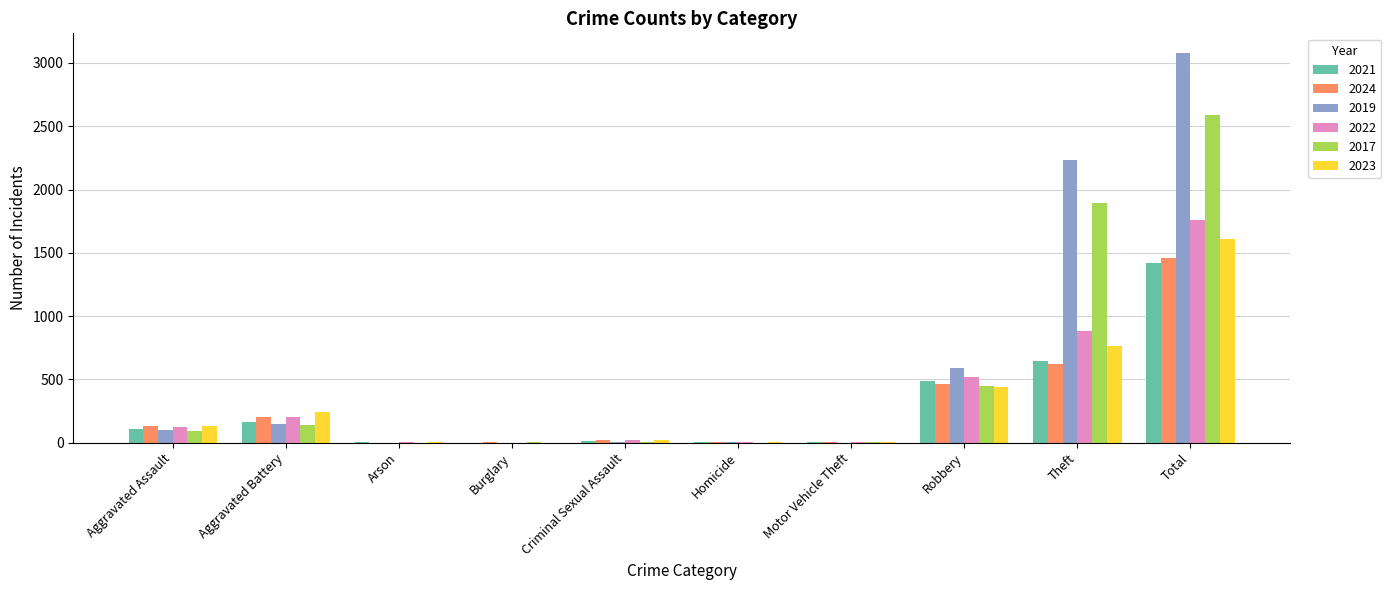

Which series changed the most between Robbery and Theft?

2019